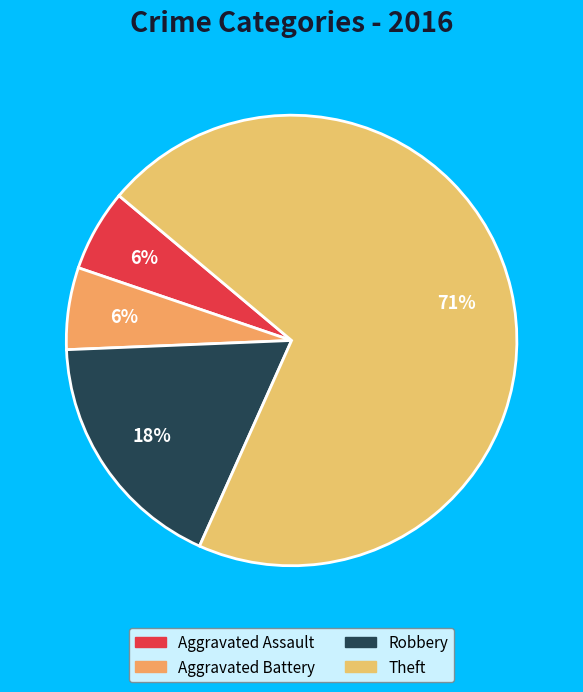

How many slices are in this pie chart?

4